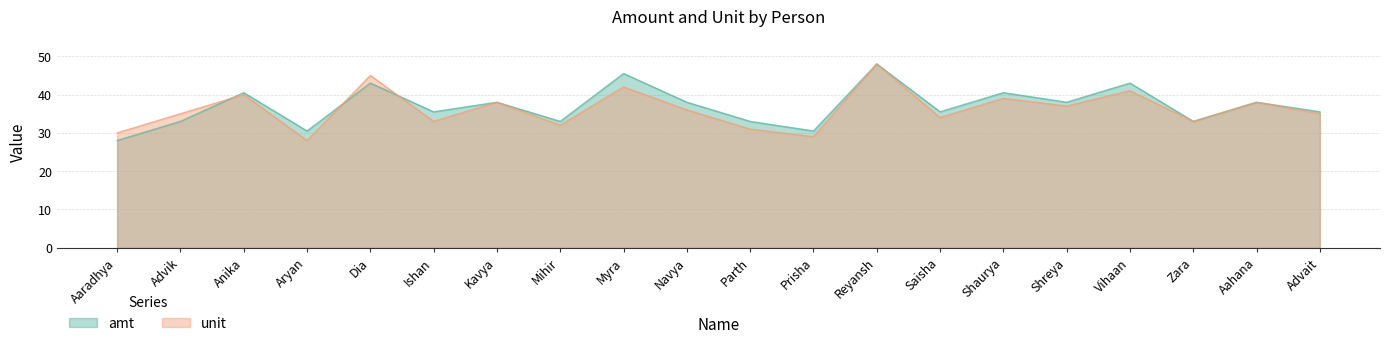

What is the difference between the unit values at Zara and Navya?

3.0